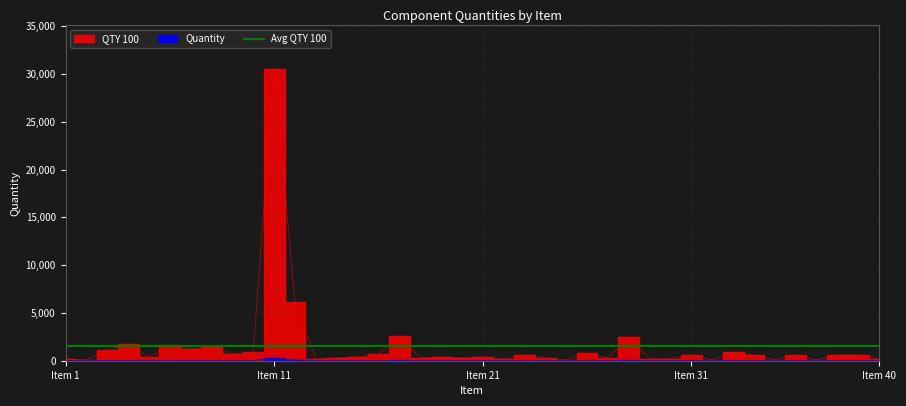

Where is the first local minimum for QTY 100?

2